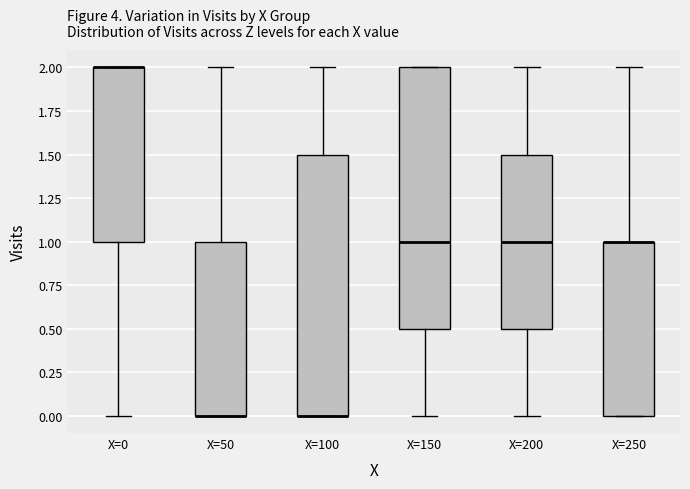

Where is the upper edge of the box for X=150 on the y-axis? The values are not printed on the chart, so give them approximately, as read against the axis.

2.0